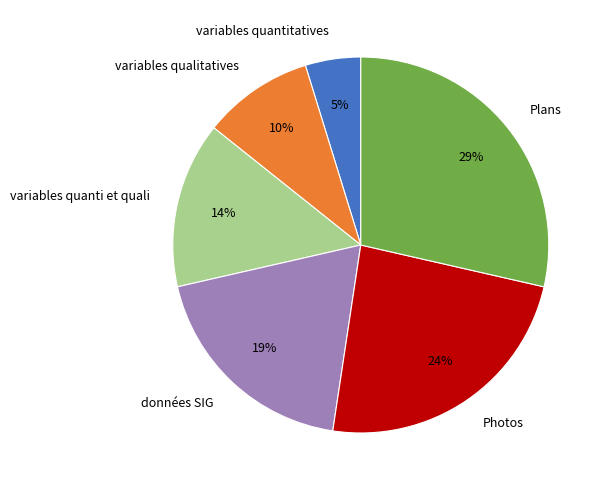

To the nearest percent, what portion does données SIG represent?

19%